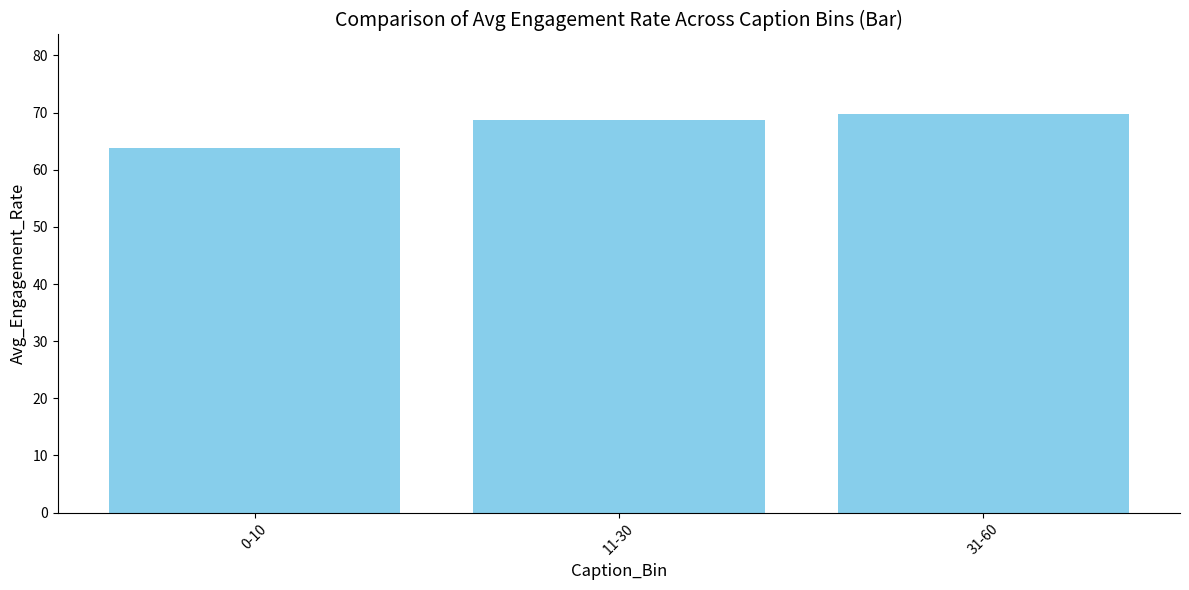

What position from the right is 31-60?

1